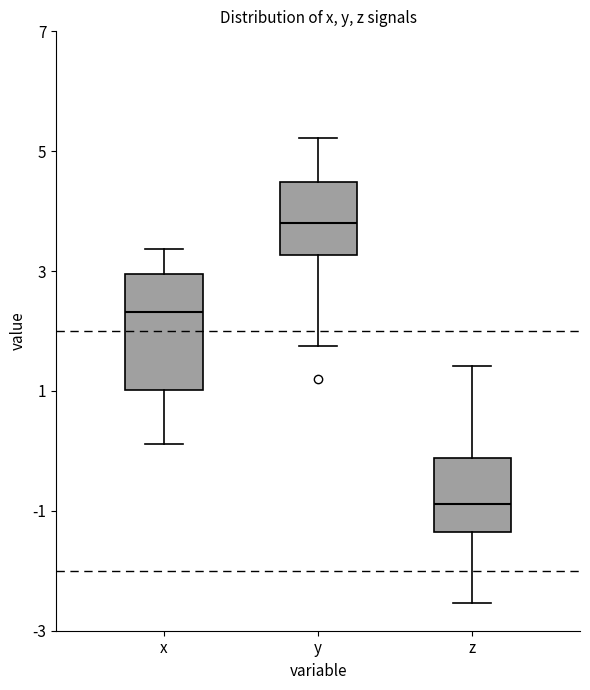

Which box is the tallest, from its lower edge to its upper edge?

x